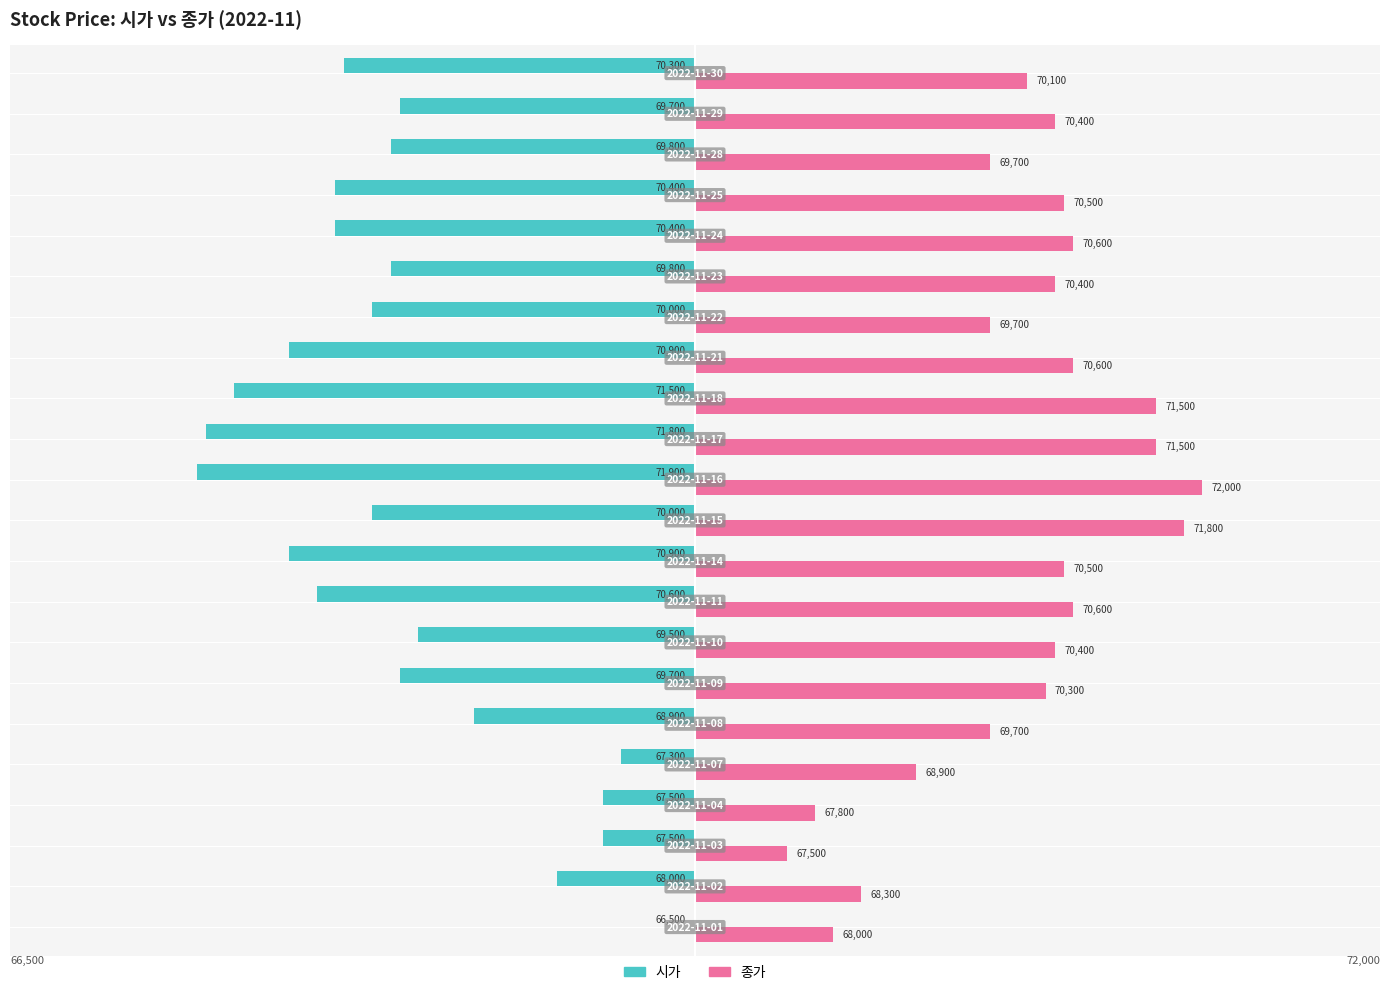

What are all the series names shown in the legend?

시가, 종가